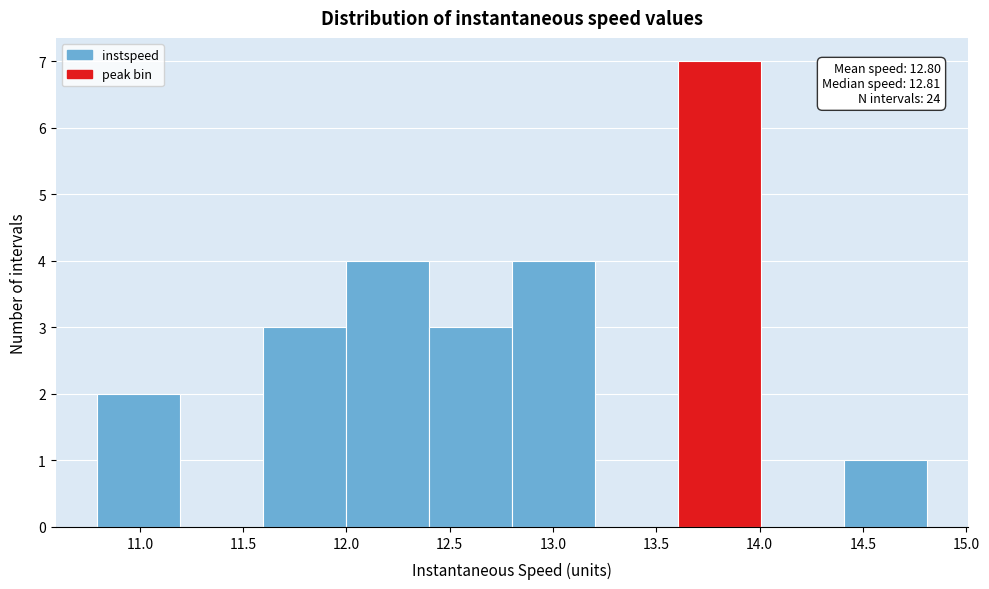

Over which range of the x-axis is the bar tallest?

13.6 to 14.0